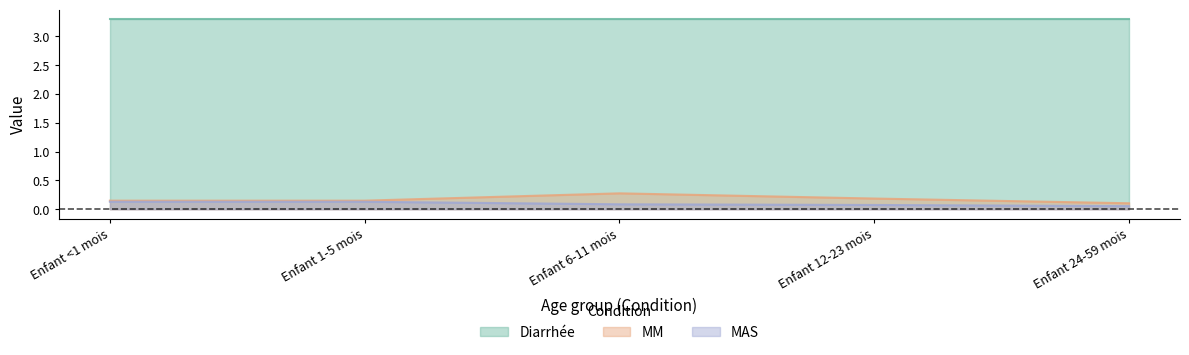

What is the sum of the MM values at Enfant 1-5 mois and Enfant 12-23 mois?

0.3